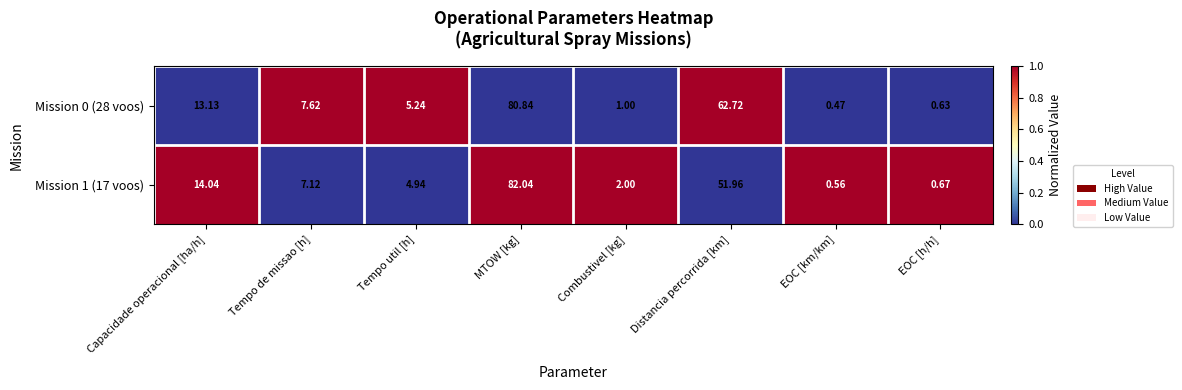

Where does the Mission 1 (17 voos) series first go above 7?

Capacidade operacional [ha/h]